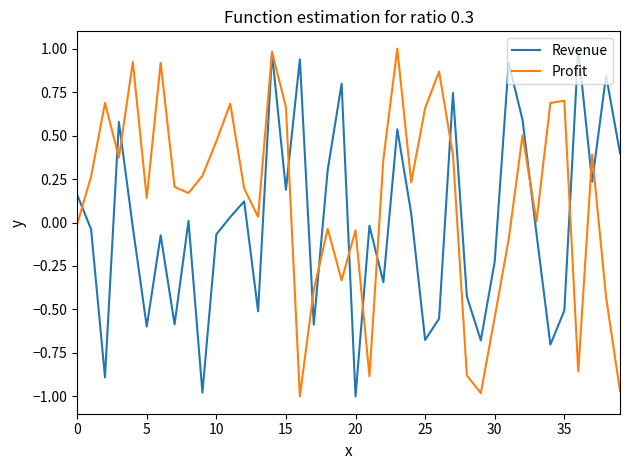

List the series in order of their overall mean, highest first.

Profit, Revenue